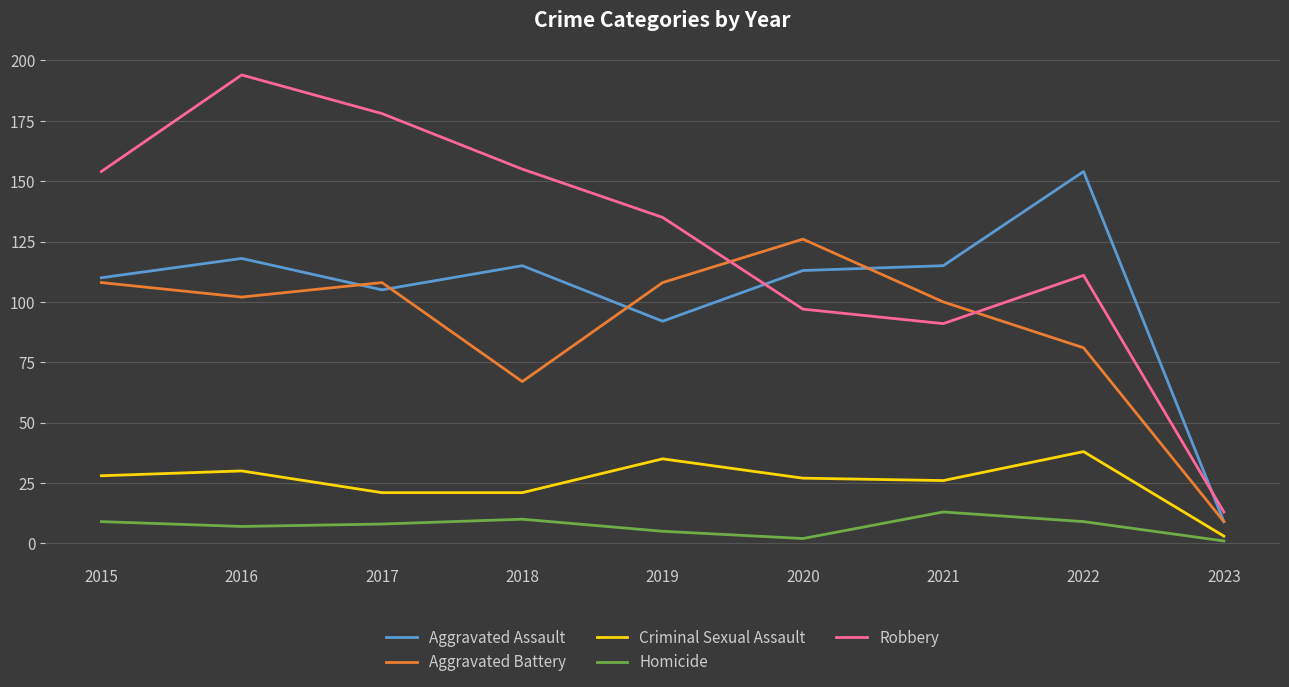

True or false: Aggravated Assault and Aggravated Battery intersect in this chart.

True